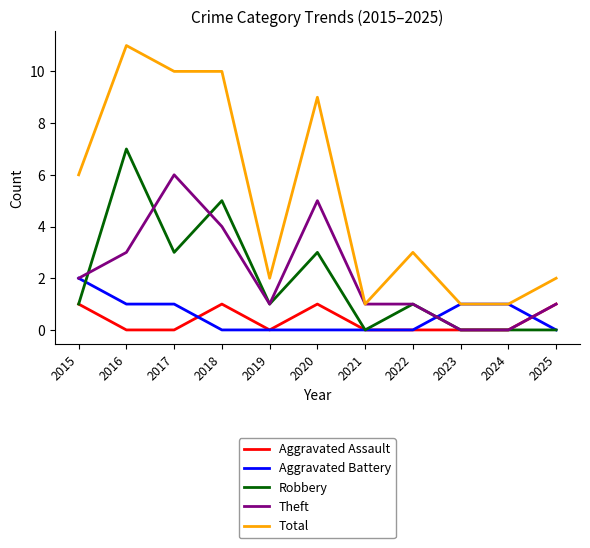

Reading left to right, what are all the values shown in this chart?

Aggravated Assault: 2015=1	2016=0	2017=0	2018=1	2019=0	2020=1	2021=0	2022=0	2023=0	2024=0	2025=1
Aggravated Battery: 2015=2	2016=1	2017=1	2018=0	2019=0	2020=0	2021=0	2022=0	2023=1	2024=1	2025=0
Robbery: 2015=1	2016=7	2017=3	2018=5	2019=1	2020=3	2021=0	2022=1	2023=0	2024=0	2025=0
Theft: 2015=2	2016=3	2017=6	2018=4	2019=1	2020=5	2021=1	2022=1	2023=0	2024=0	2025=1
Total: 2015=6	2016=11	2017=10	2018=10	2019=2	2020=9	2021=1	2022=3	2023=1	2024=1	2025=2